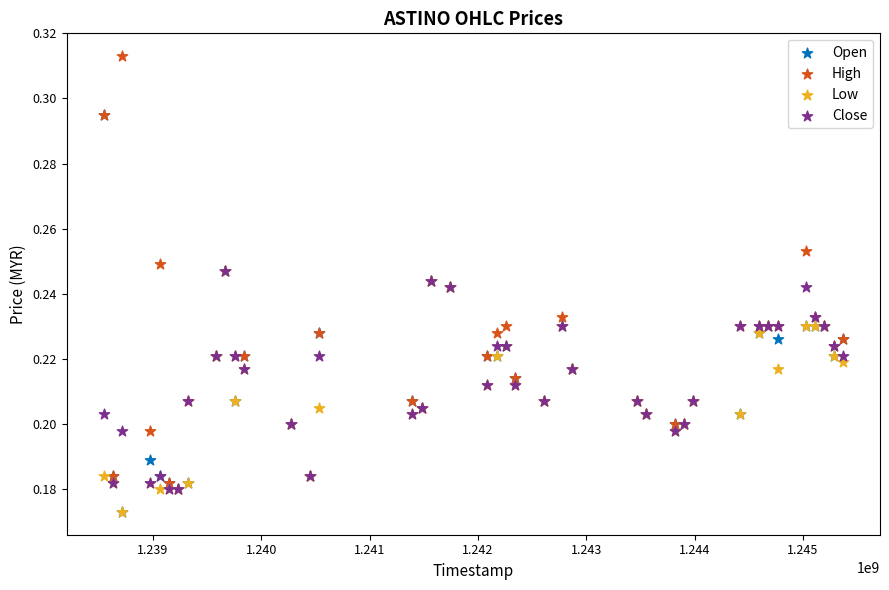

Which series contains the highest Y value?

High